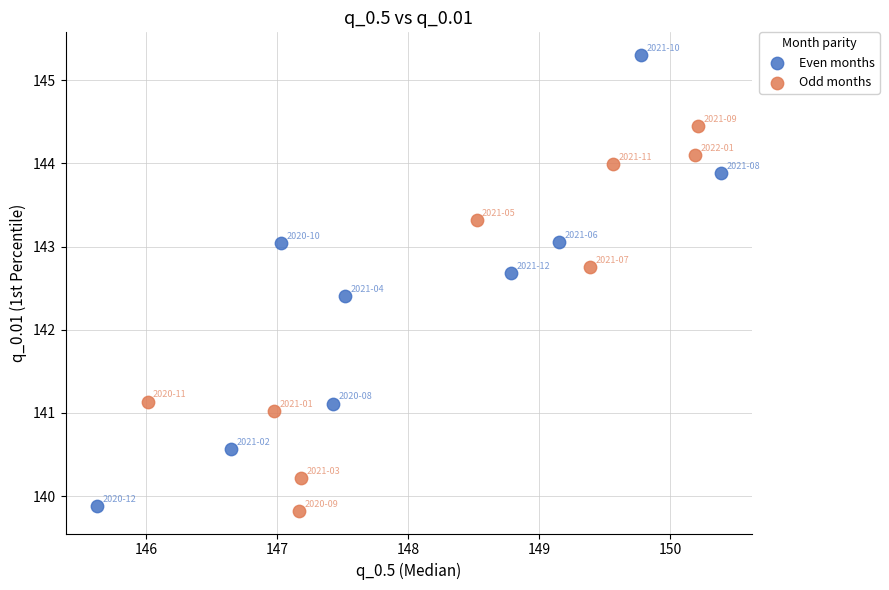

Which series has the largest Y range (max minus min)?

Even months